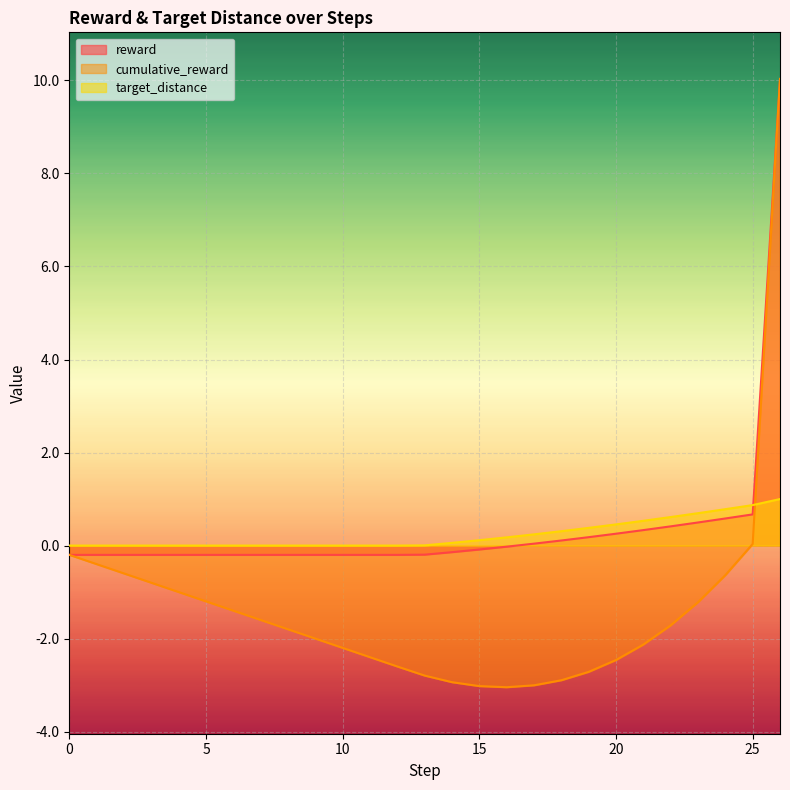

Does the chart display data point markers on the line(s)?

No